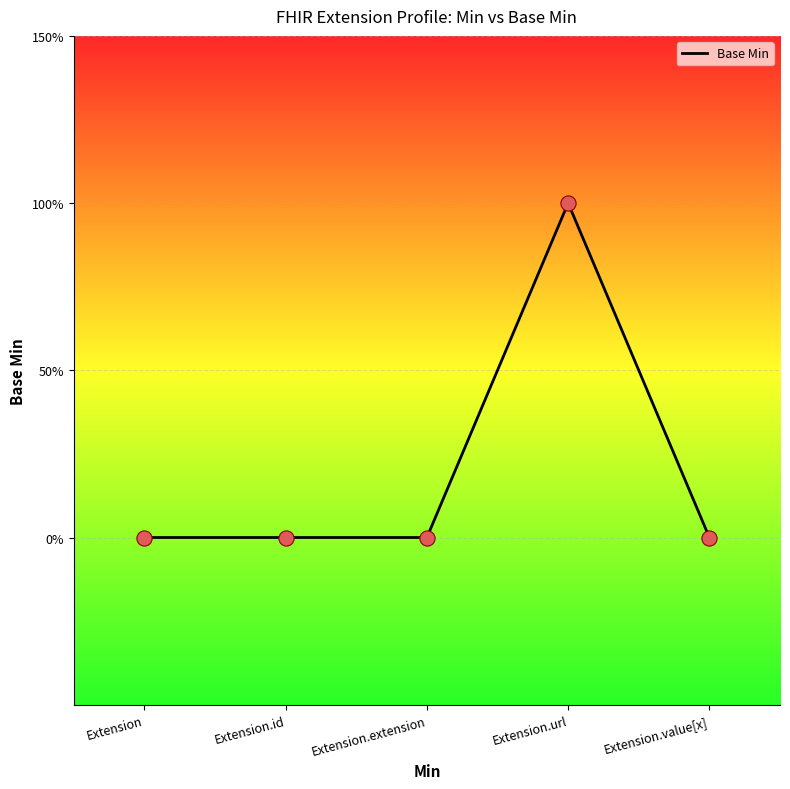

What is the change in value from Extension.id to Extension.url?

+1